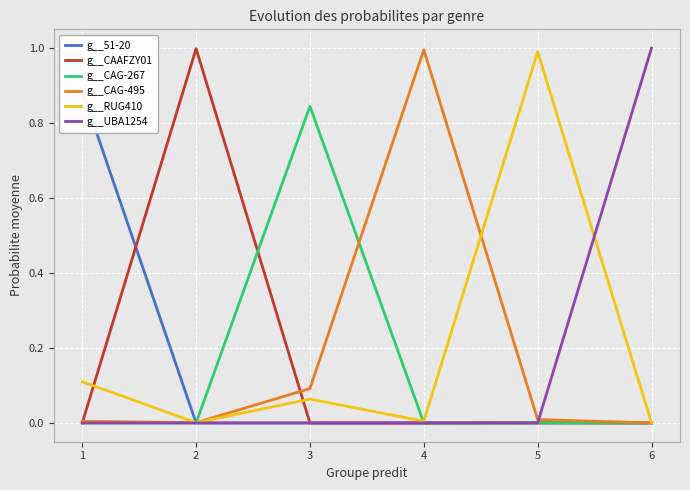

At which category does the chart reach its minimum across all series?

2